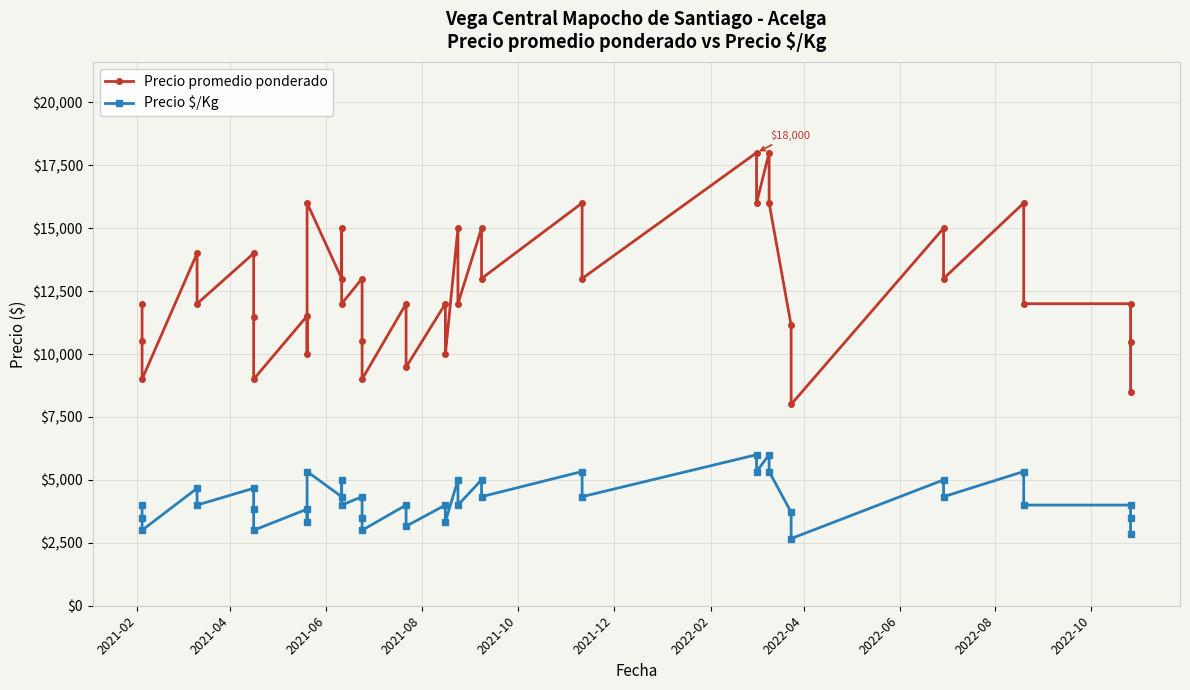

Does the chart display data point markers on the line(s)?

Yes